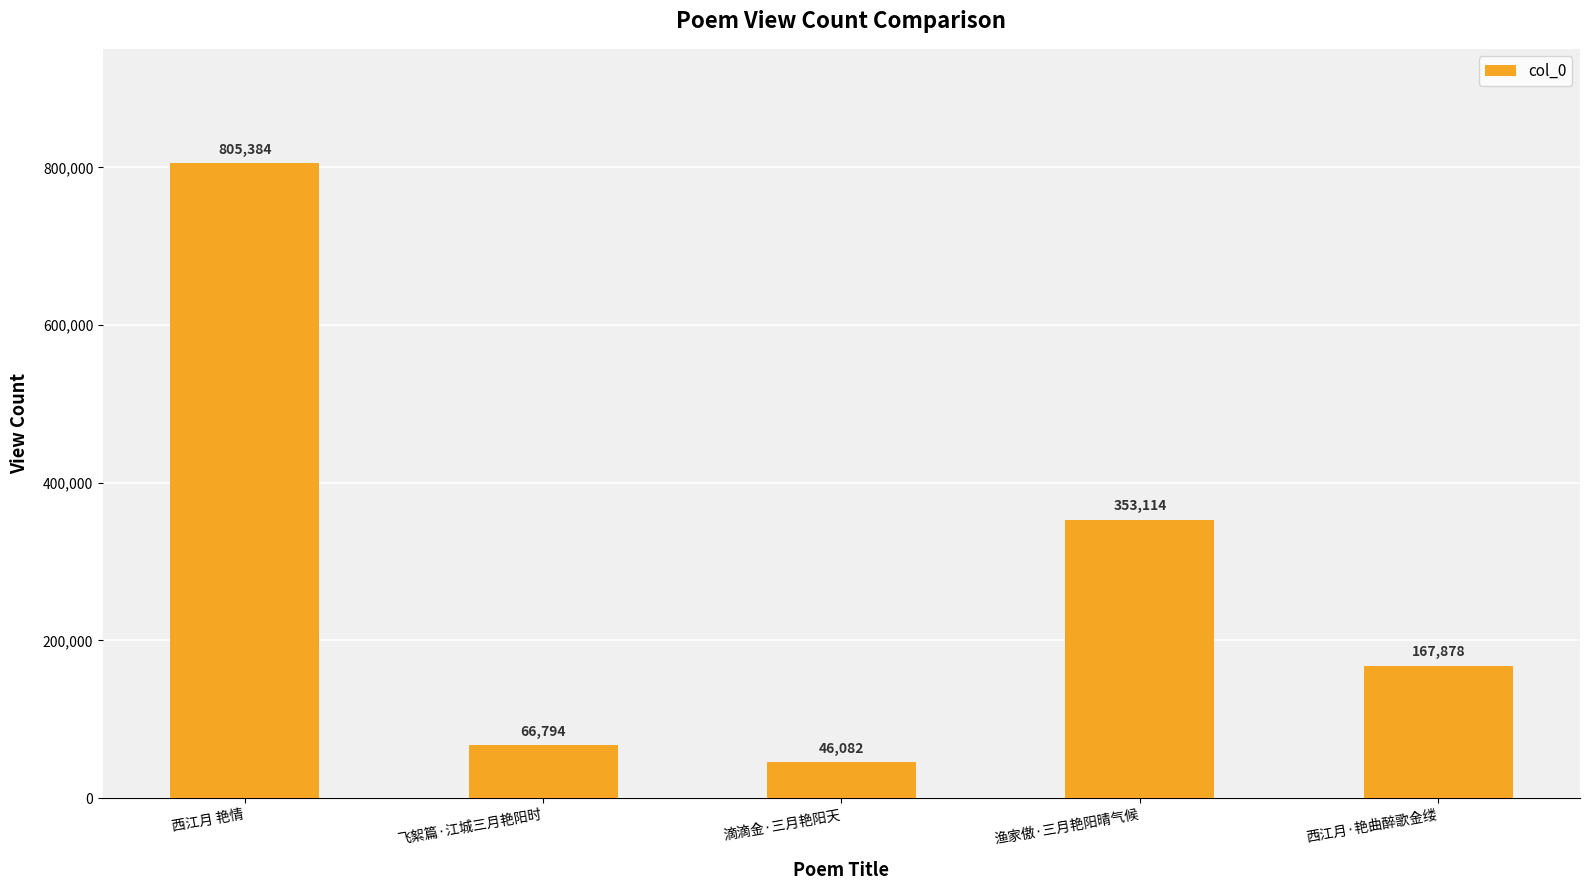

How many categories are shown in the chart?

5